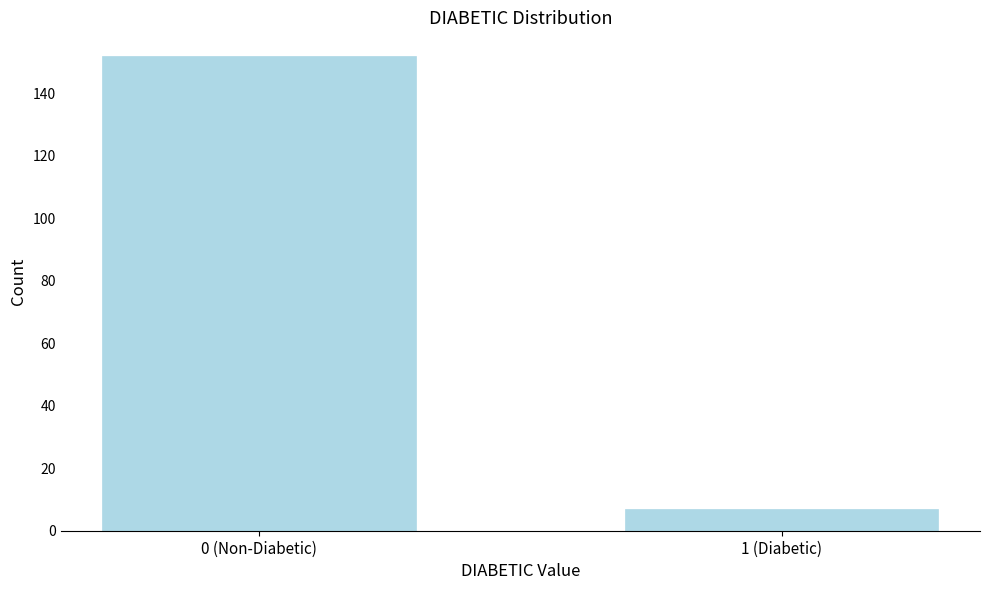

Reading left to right, extract all data points from this chart.

152	7